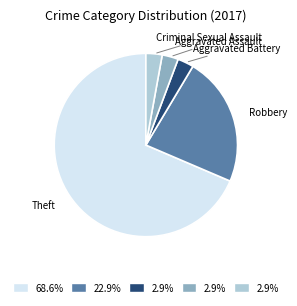

Is there a majority slice in this chart?

Yes